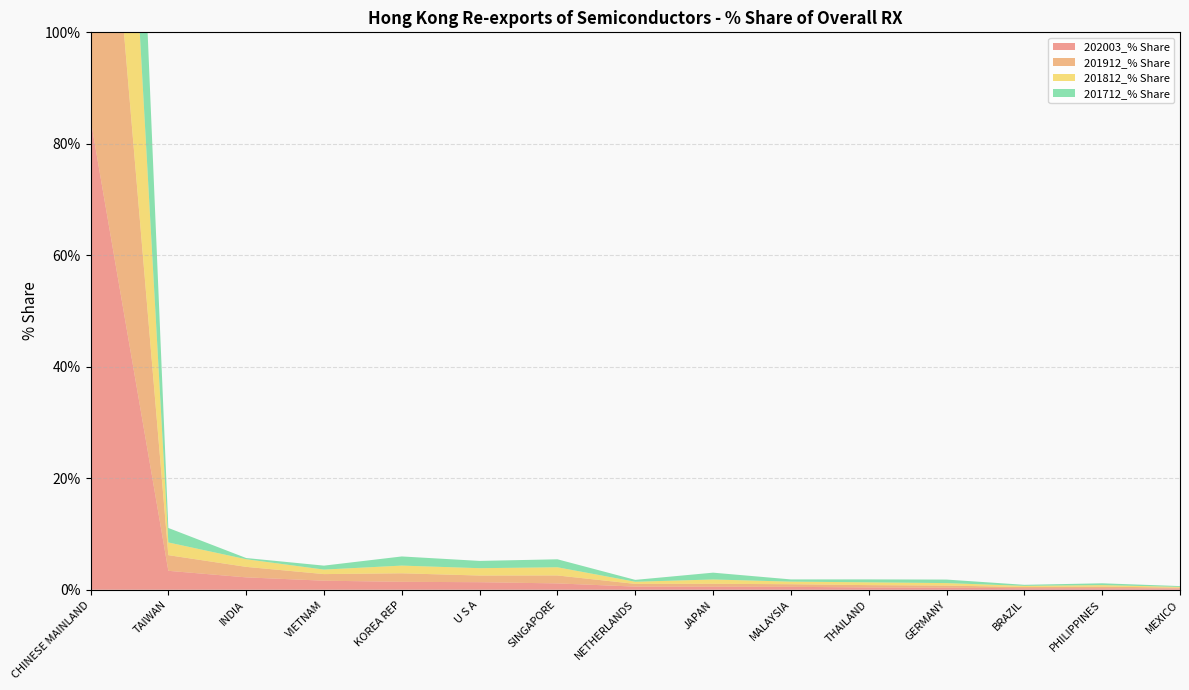

Reading left to right, extract all data points from this chart.

202003_% Share: 84.5	3.4	2.2	1.6	1.4	1.4	1.1	0.6	0.5	0.5	0.4	0.4	0.3	0.3	0.2
201912_% Share: 86.1	2.8	1.9	1.2	1.5	1.2	1.4	0.5	0.5	0.5	0.4	0.4	0.2	0.3	0.2
201812_% Share: 87.2	2.3	1.4	0.8	1.4	1.3	1.5	0.4	0.8	0.5	0.5	0.4	0.2	0.3	0.1
201712_% Share: 87.2	2.6	0.2	0.7	1.6	1.3	1.4	0.3	1.2	0.4	0.5	0.6	0.2	0.3	0.1